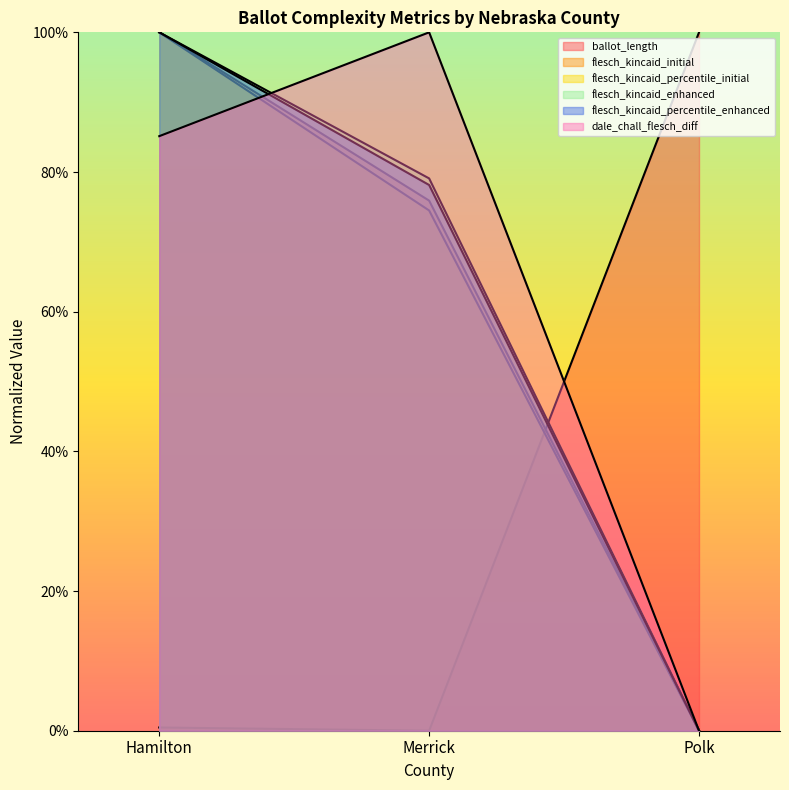

The flesch_kincaid_percentile_enhanced series shows 0.0 at Polk. True or false?

True